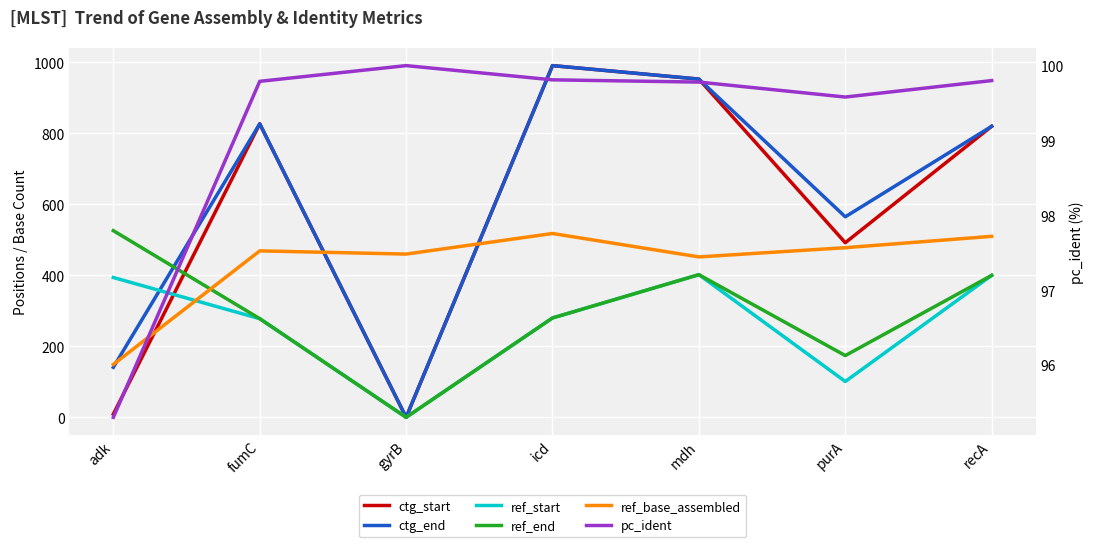

Count the number of data series in this chart.

6